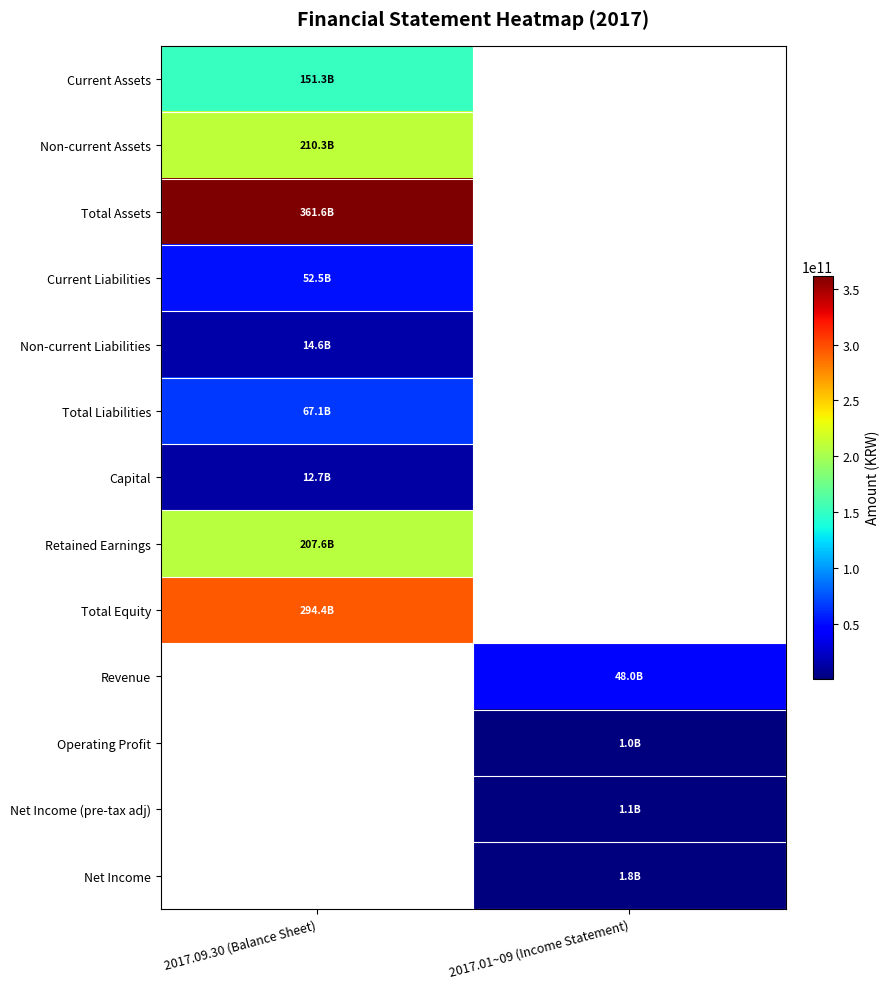

At how many categories does at least one series exceed 335866198015?

1